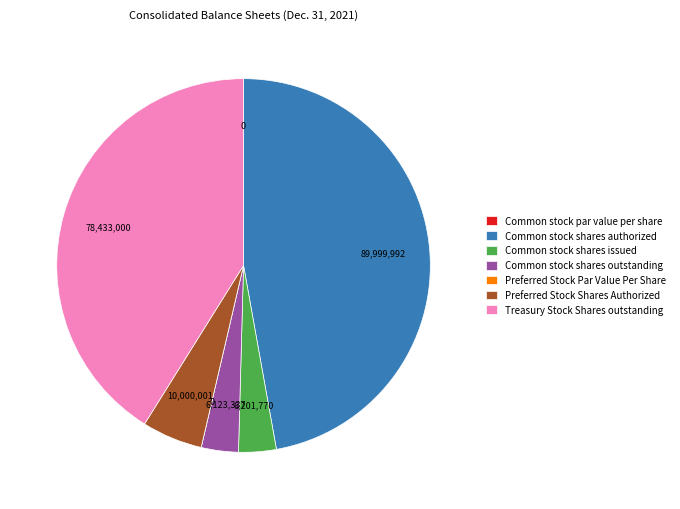

What is the largest slice in the pie chart?

Common stock shares authorized